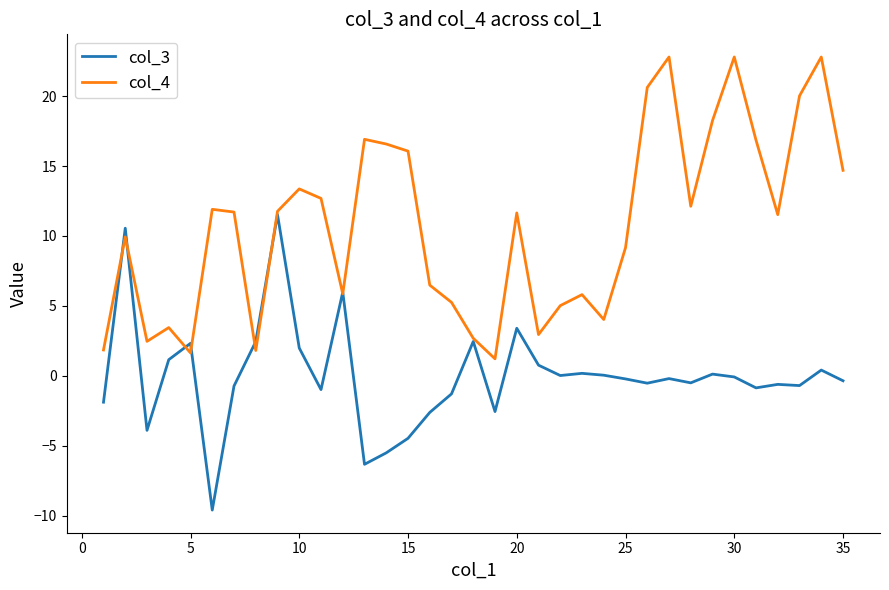

What is the highest value of the col_3 series?

11.5